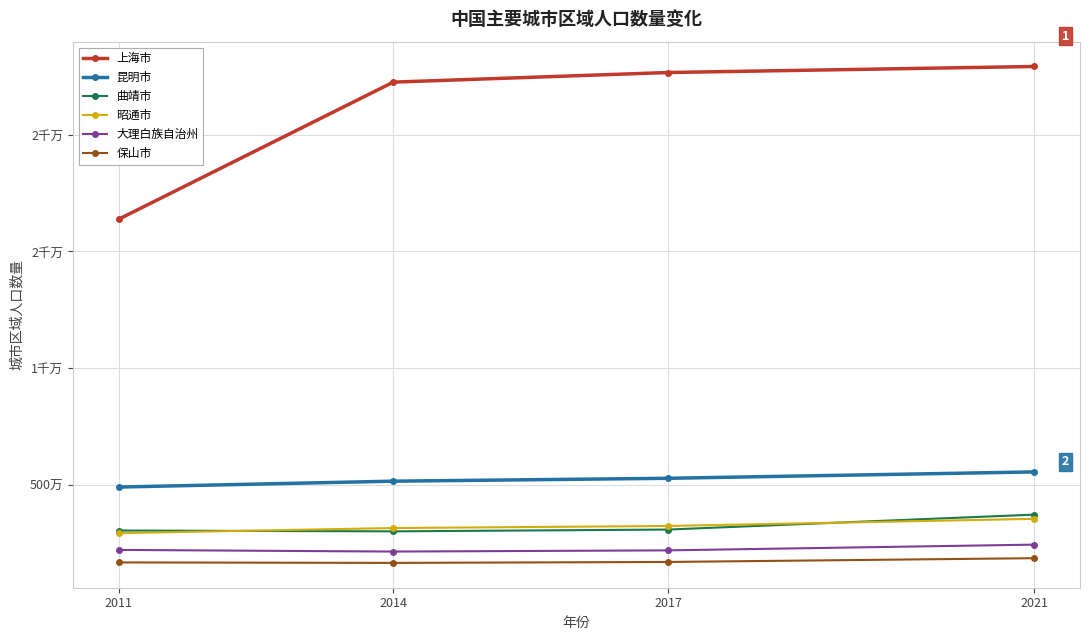

What are all the series names shown in the legend?

上海市, 昆明市, 曲靖市, 昭通市, 大理白族自治州, 保山市